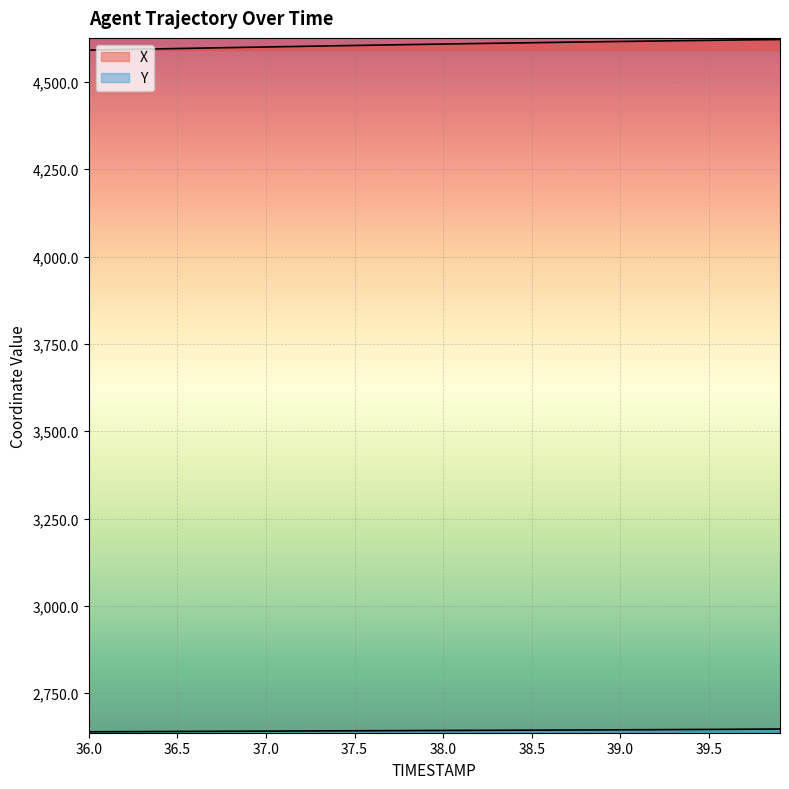

What is the difference between the second highest and second lowest values in the Y series?

7.5